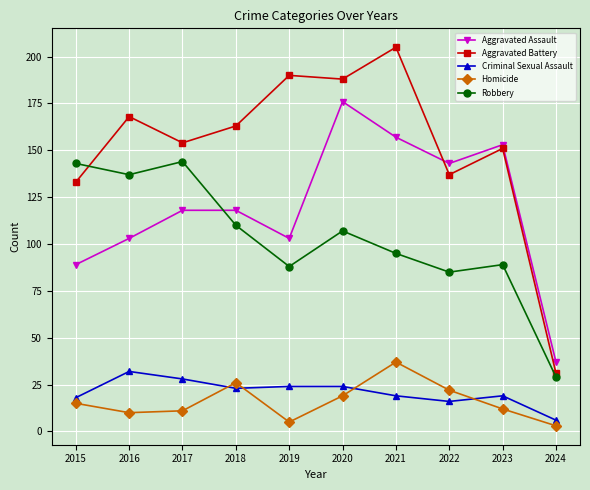

What is the difference between the highest and lowest values at 2020?

169